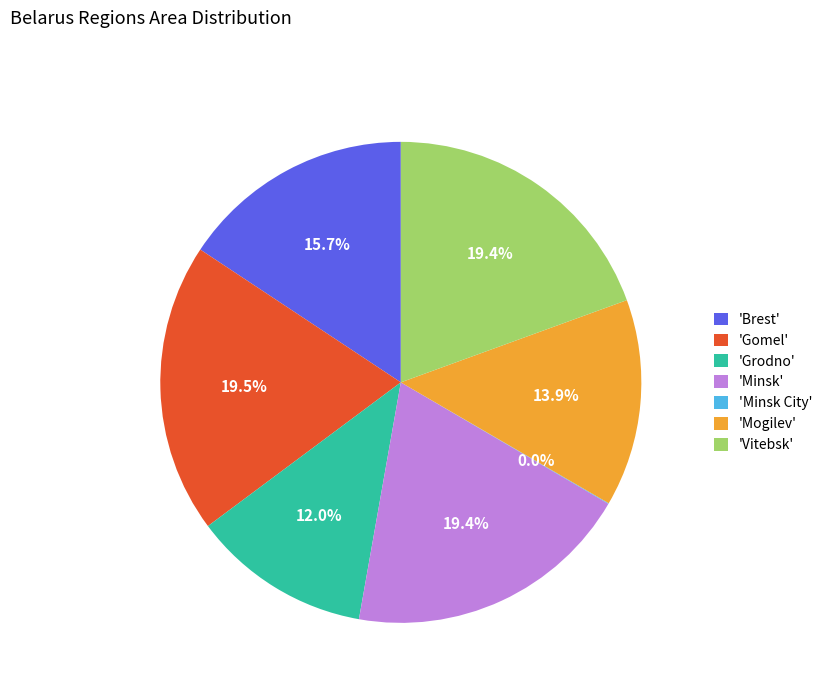

What portion of the pie excludes 'Gomel'?

80.5%